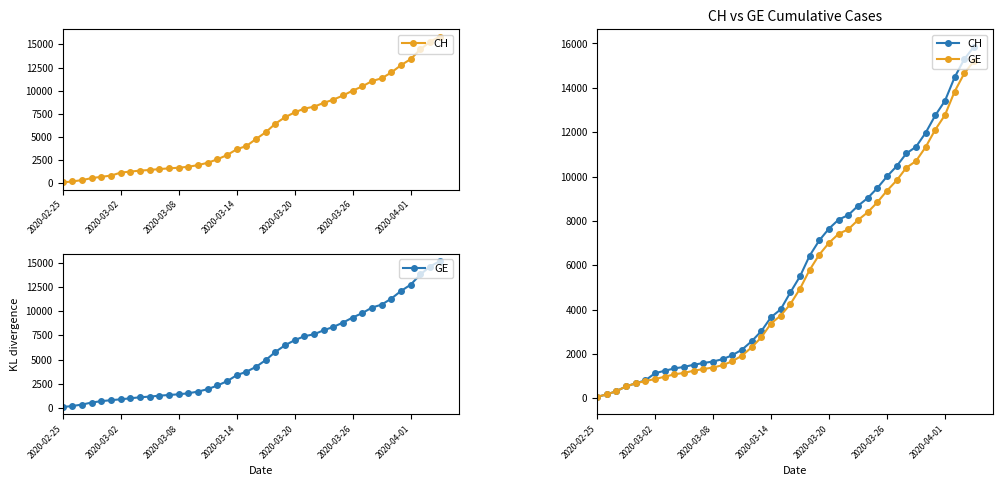

Is the value of GE at 27 greater than the value of CH at 30?

No